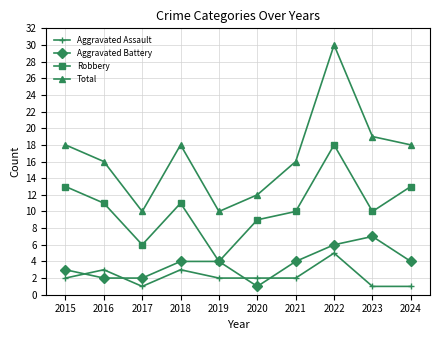

What is the difference between the second highest and second lowest values in the Robbery series?

7